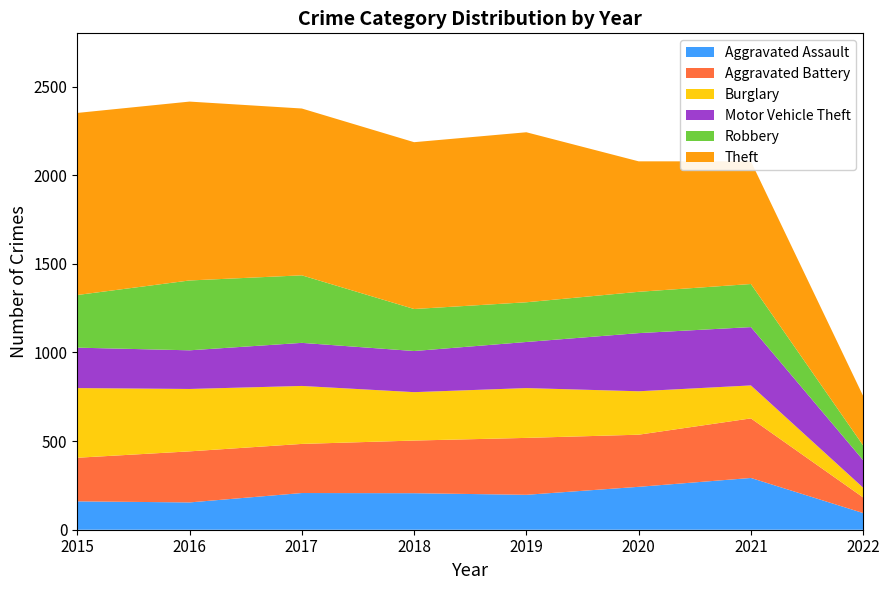

Reading right to left, transcribe all the data shown in this chart.

Aggravated Assault: 2022=94	2021=292	2020=242	2019=197	2018=206	2017=207	2016=154	2015=160
Aggravated Battery: 2022=88	2021=336	2020=294	2019=321	2018=297	2017=277	2016=288	2015=246
Burglary: 2022=55	2021=186	2020=245	2019=281	2018=273	2017=327	2016=352	2015=393
Motor Vehicle Theft: 2022=155	2021=329	2020=328	2019=260	2018=232	2017=243	2016=218	2015=228
Robbery: 2022=83	2021=243	2020=233	2019=224	2018=237	2017=381	2016=394	2015=297
Theft: 2022=279	2021=692	2020=736	2019=959	2018=941	2017=941	2016=1009	2015=1027